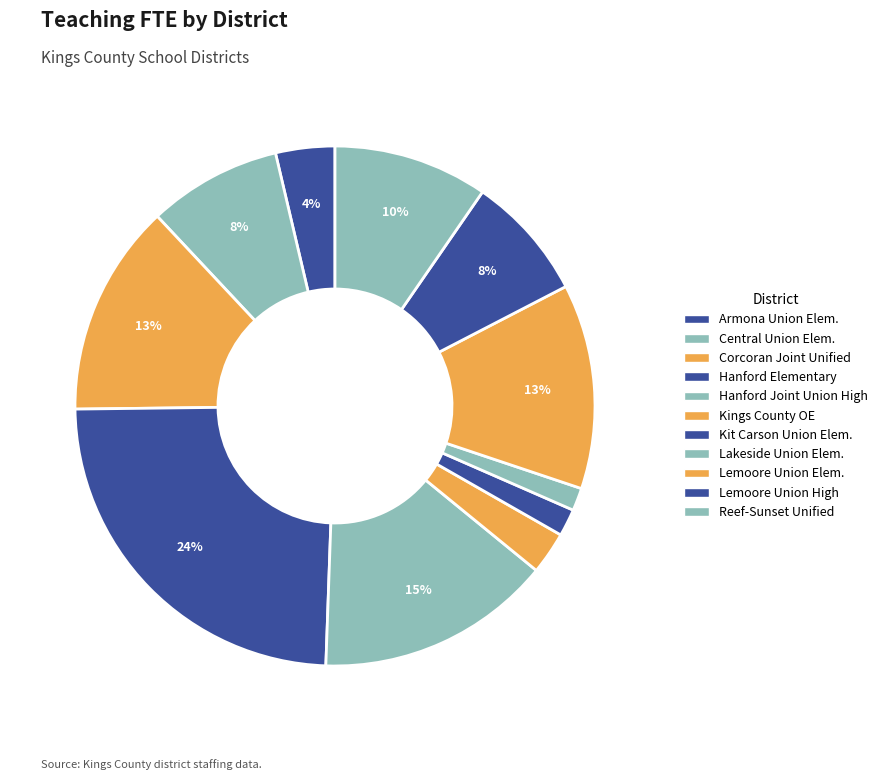

Is there any slice that represents more than half of the pie?

No